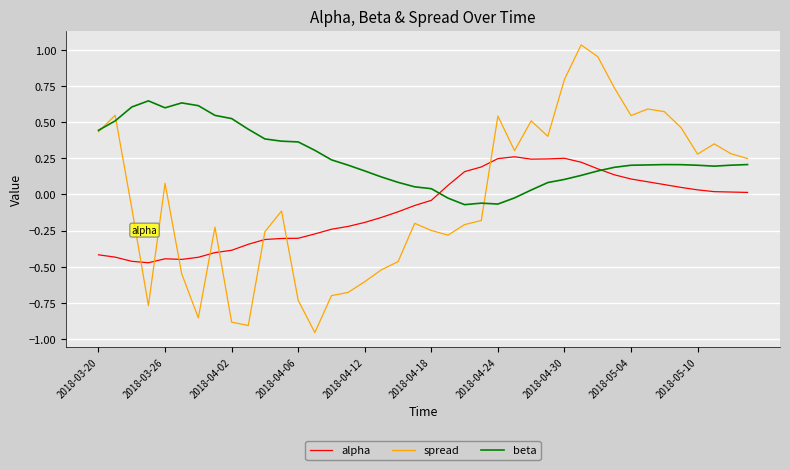

Which series has the widest spread of values?

spread